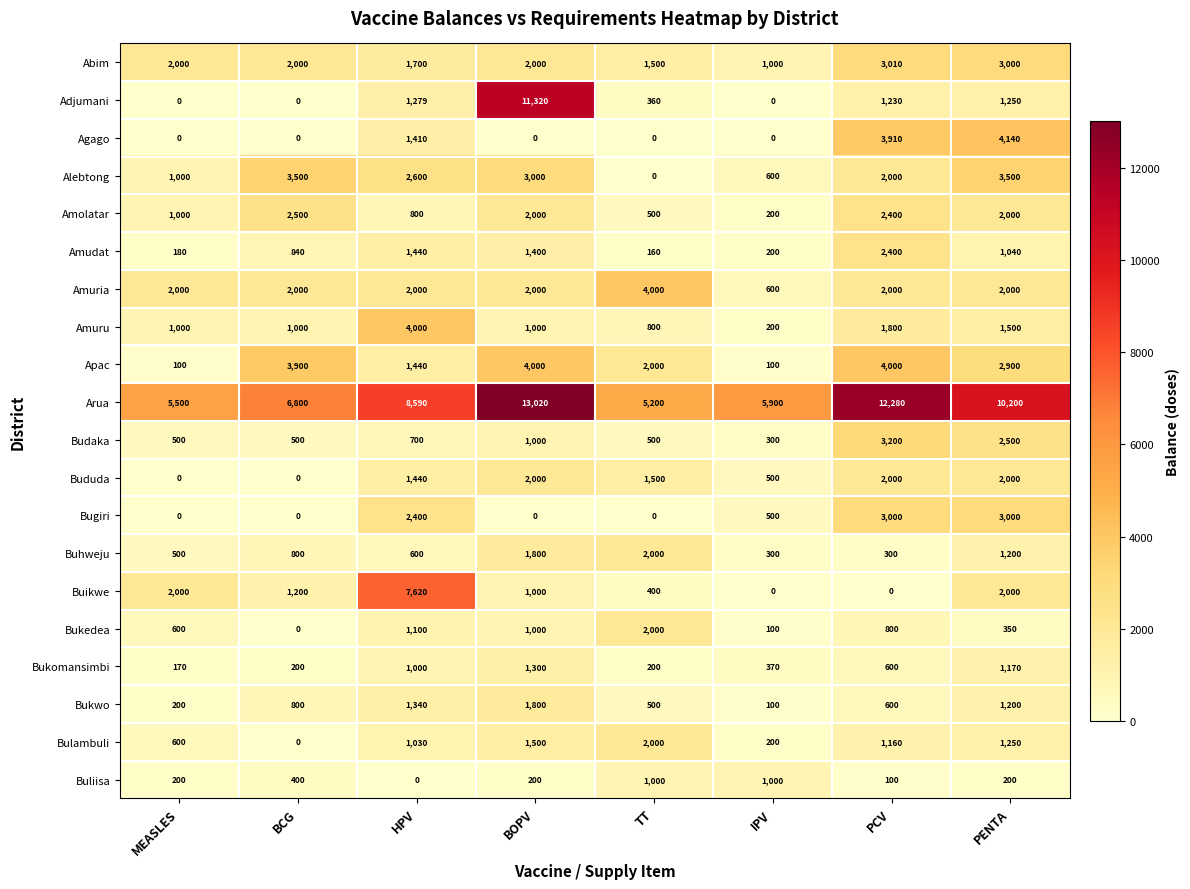

Which label corresponds to the largest value in the chart?

BOPV